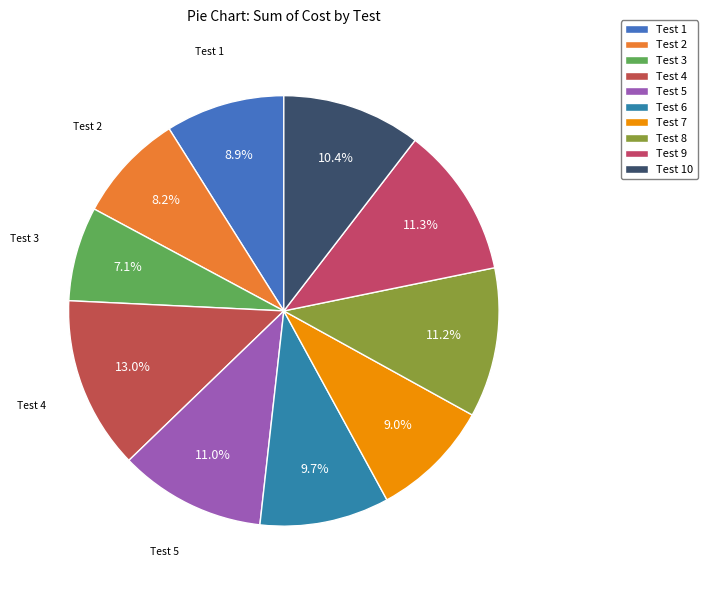

How many slices are in this pie chart?

10